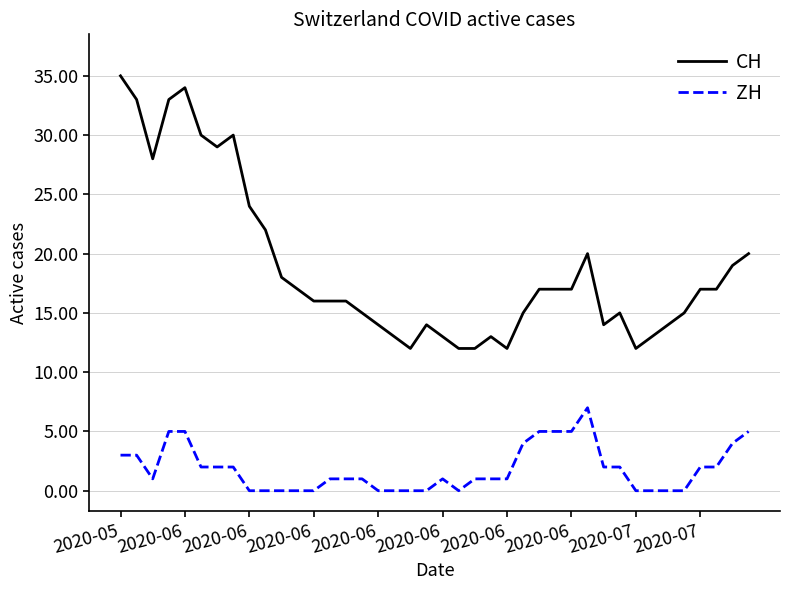

List the series in order of their peak value, highest first.

CH, ZH